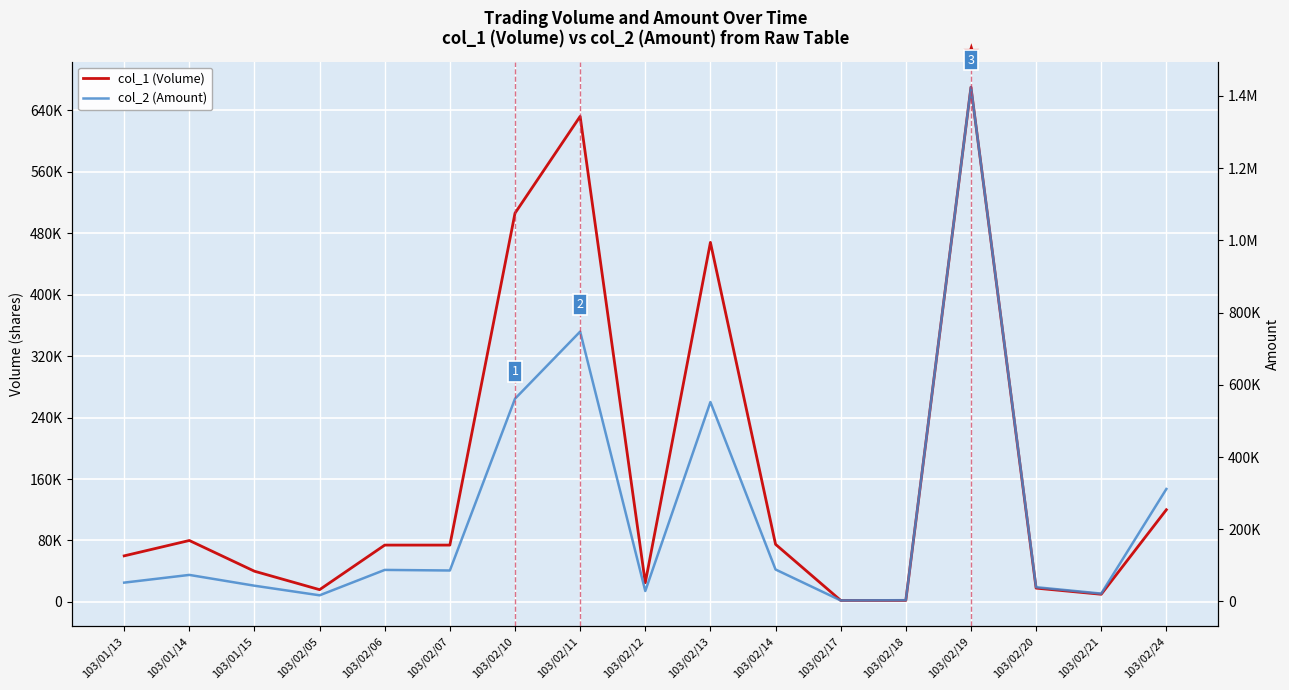

What is the average value of the col_2 (Amount) series?

243694